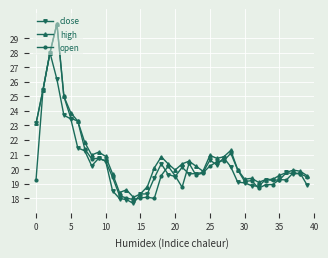

Count the number of categories in the chart.

40